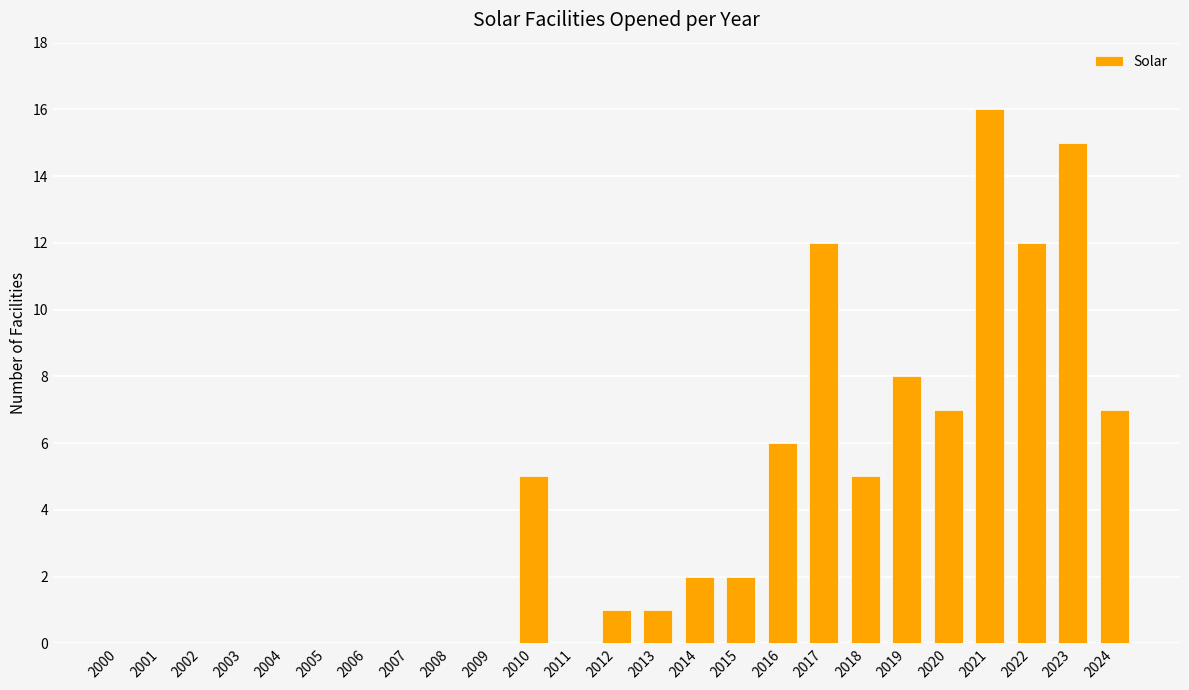

What is the sum of the values at 2010 and 2008?

5